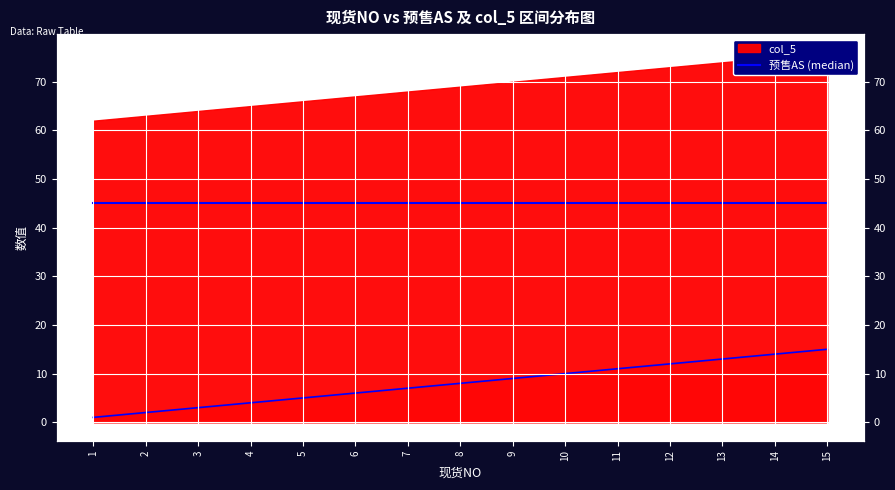

What is the difference between the values at 9 and 14?

5